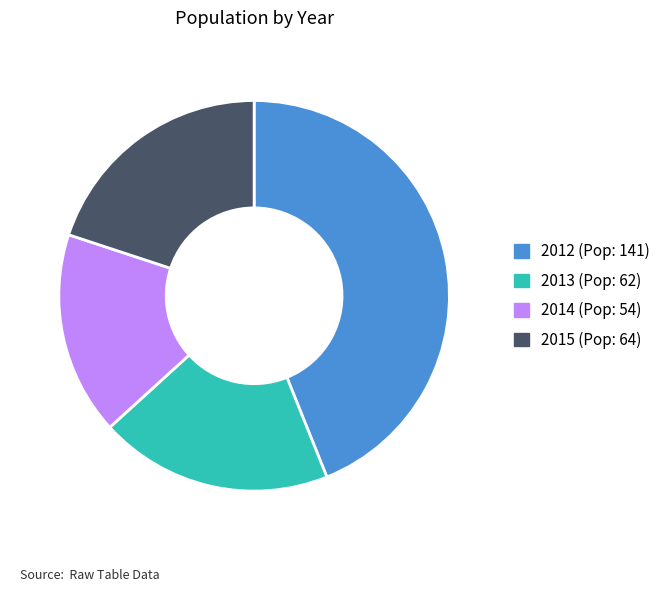

Rank the categories by value from lowest to highest.

2014, 2013, 2015, 2012